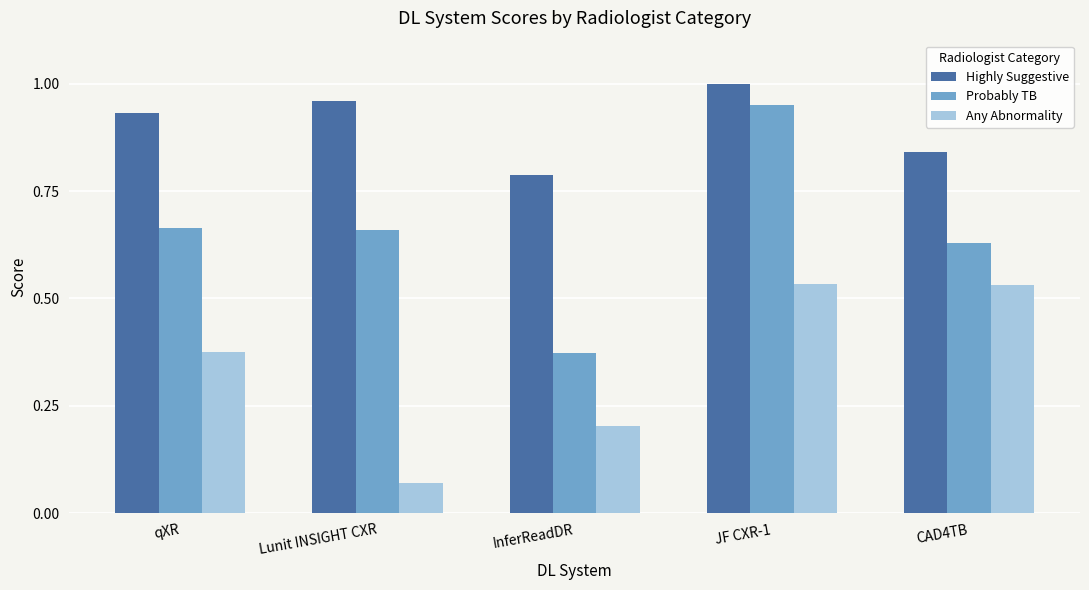

What is the sum of all Probably TB values?

3.3